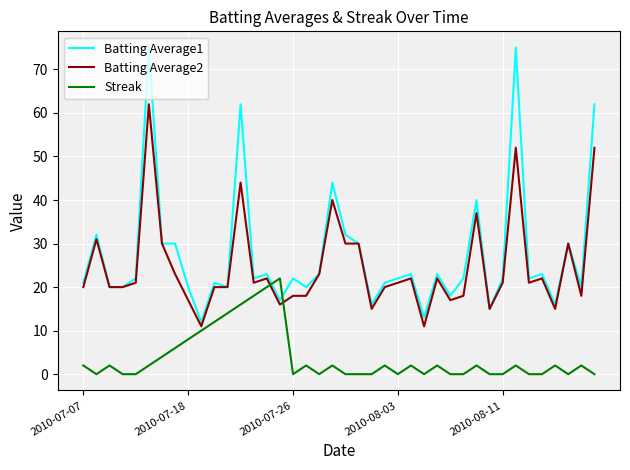

True or false: Batting Average1 has more than 1 points higher than both neighbors.

True